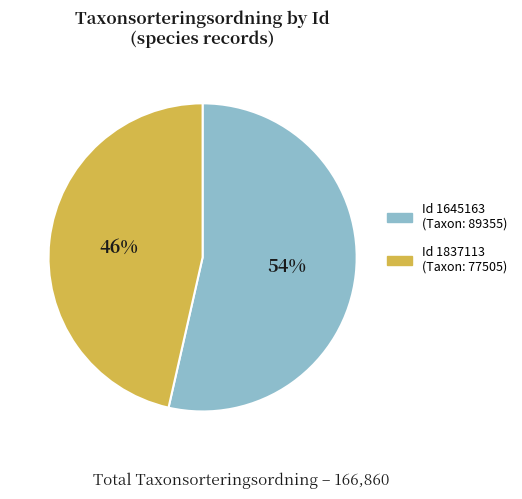

Is there a majority slice in this chart?

Yes